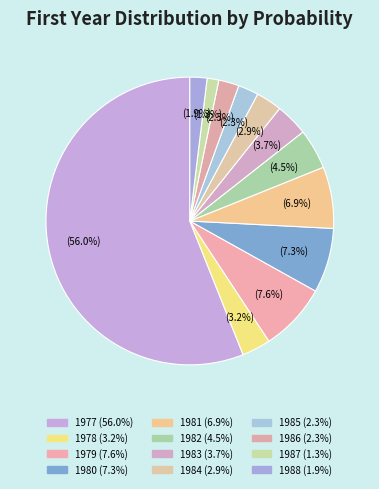

Which slice is the largest?

1977